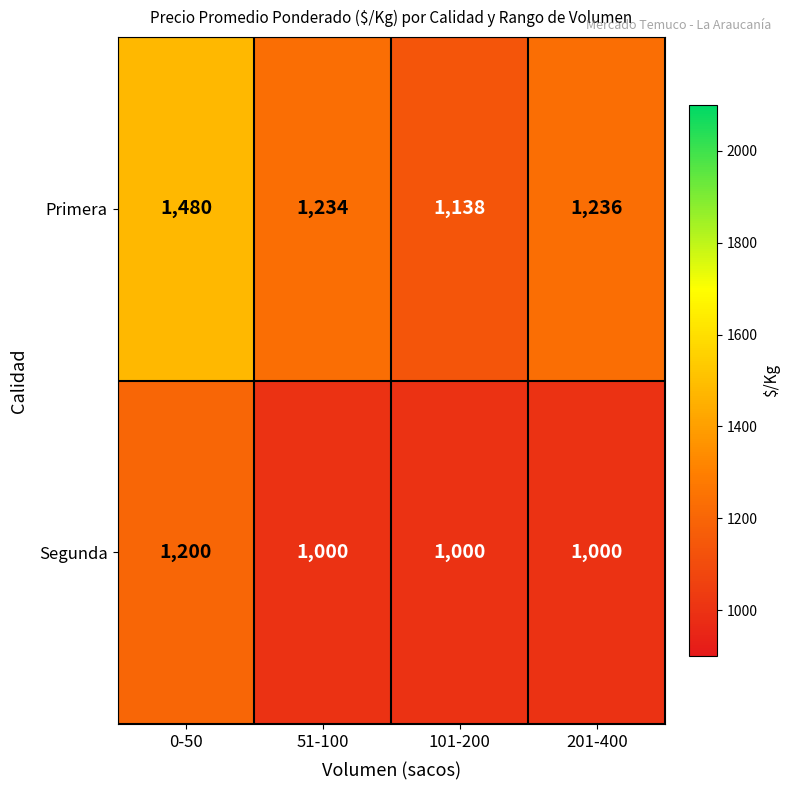

At which category does the chart reach its peak across all series?

0-50